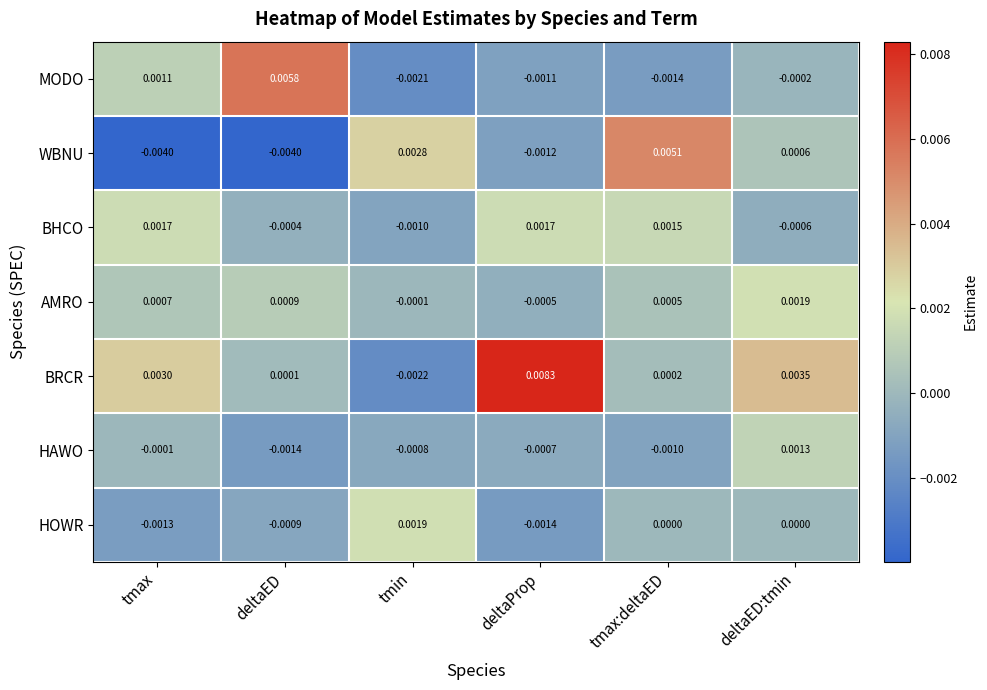

At which label does BRCR first exceed 0?

tmax